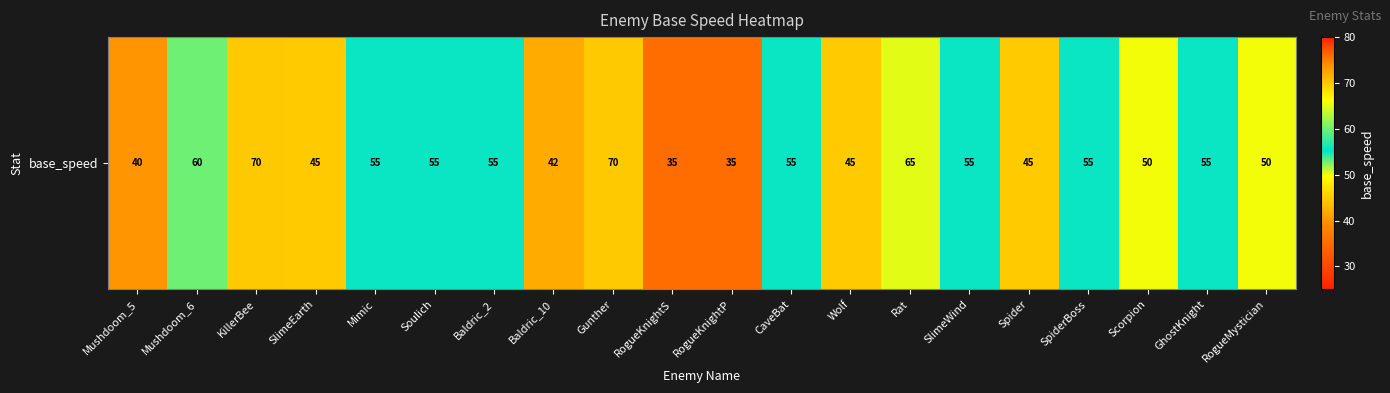

Reading left to right, what are all the values shown in this chart?

Mushdoom_5=40	Mushdoom_6=60	KillerBee=70	SlimeEarth=45	Mimic=55	Soulich=55	Baldric_2=55	Baldric_10=42	Gunther=70	RogueKnightS=35	RogueKnightP=35	CaveBat=55	Wolf=45	Rat=65	SlimeWind=55	Spider=45	SpiderBoss=55	Scorpion=50	GhostKnight=55	RogueMystician=50